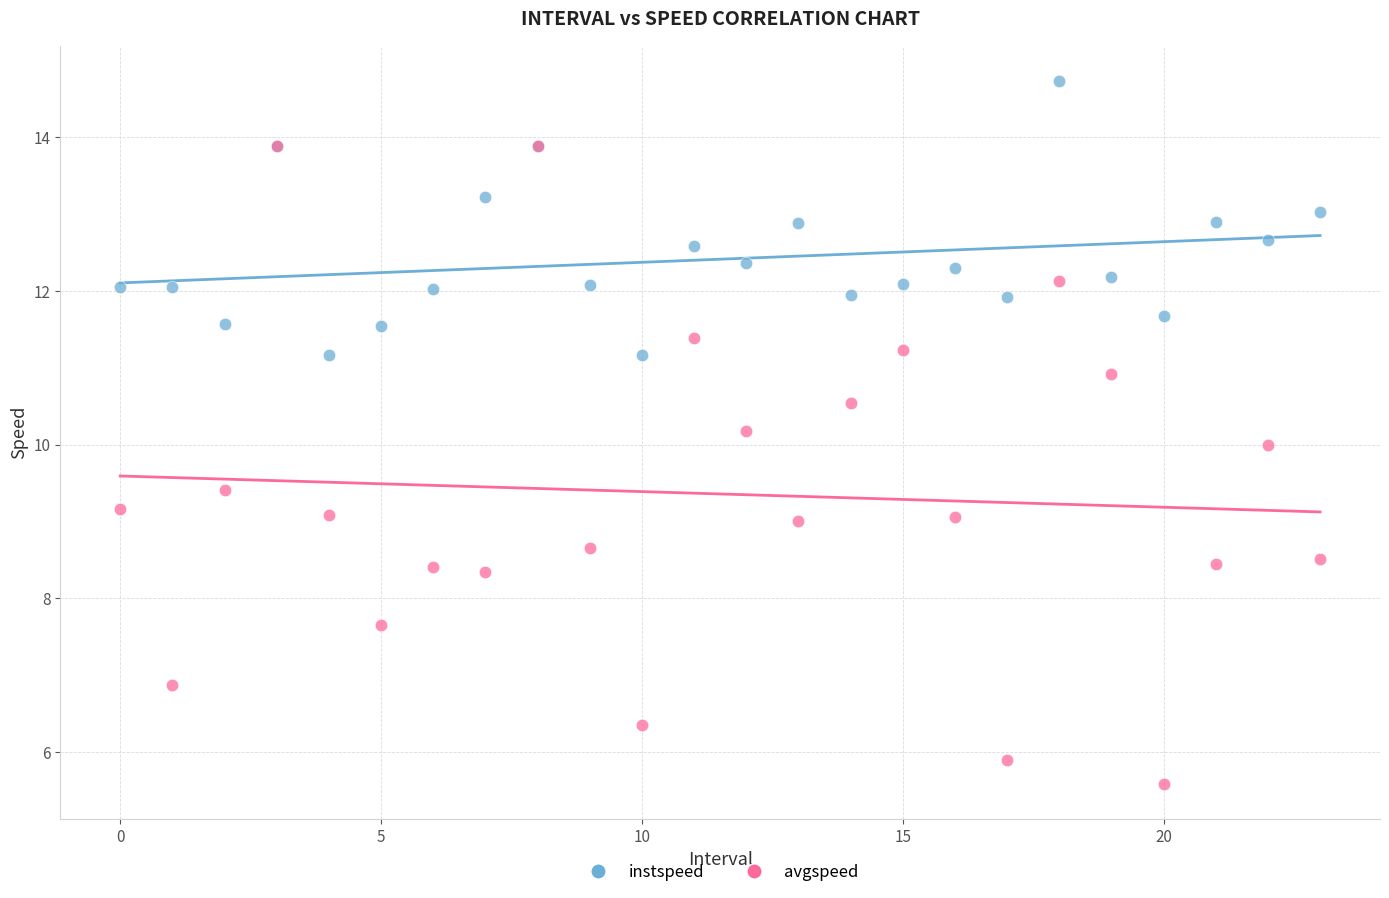

Which series reaches the minimum Y coordinate?

avgspeed